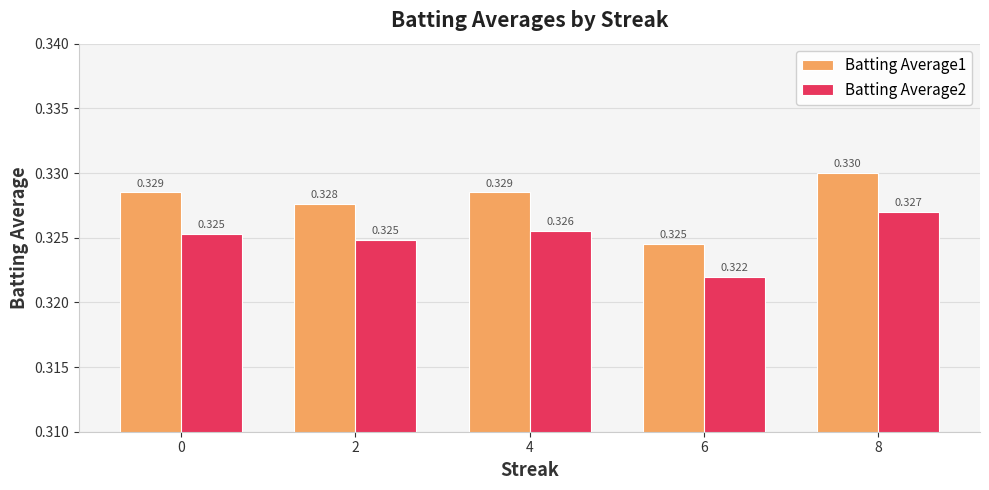

Which label corresponds to the smallest value in the chart?

6